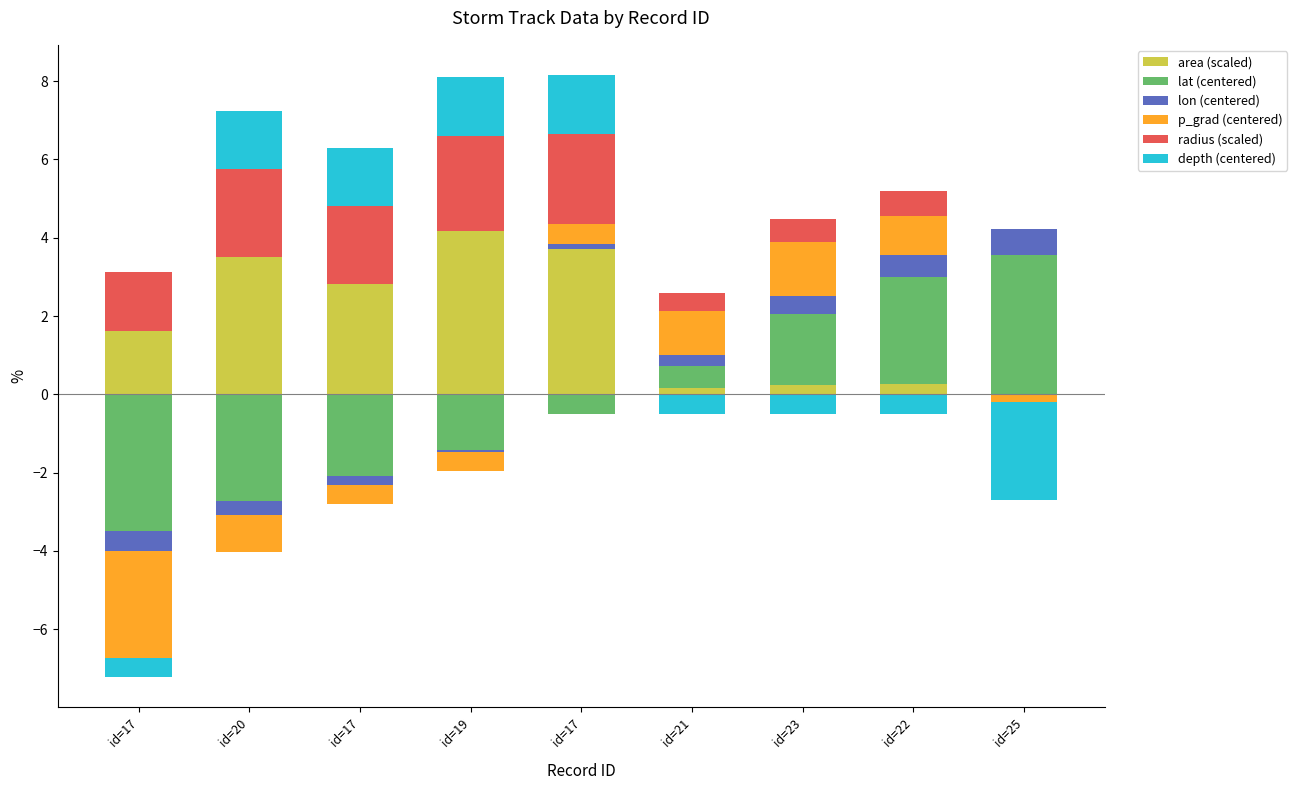

Count the number of data series in this chart.

6